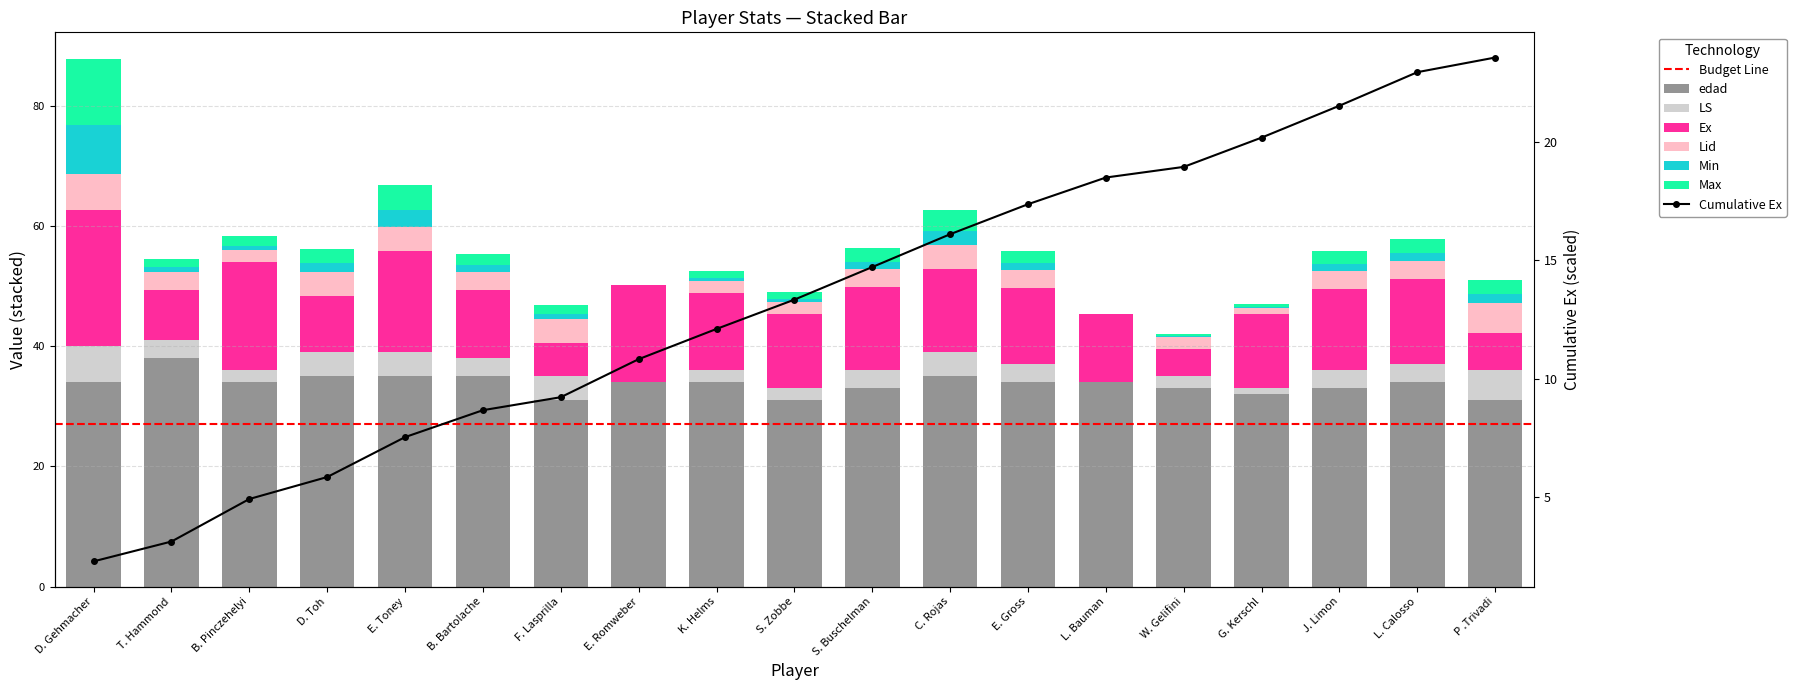

Rank the series by their maximum value, from lowest to highest.

Lid, LS, Min, Max, Ex, edad